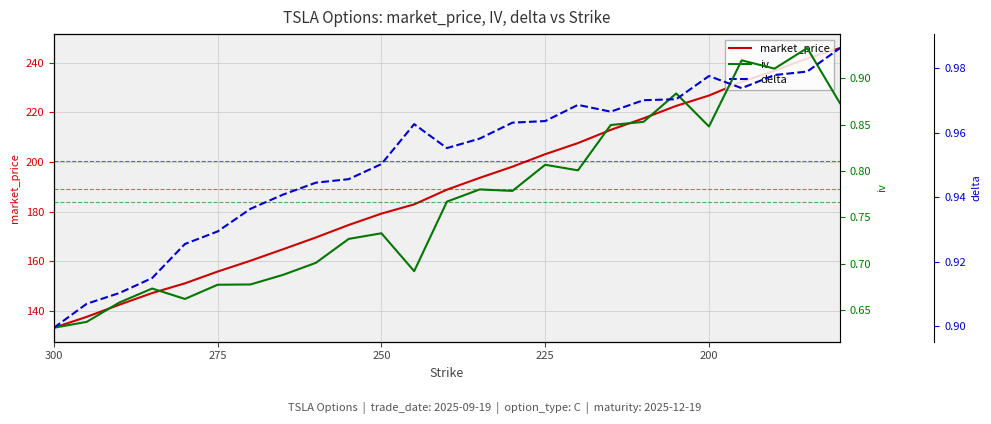

What is the label of the 25th point from the right?

300